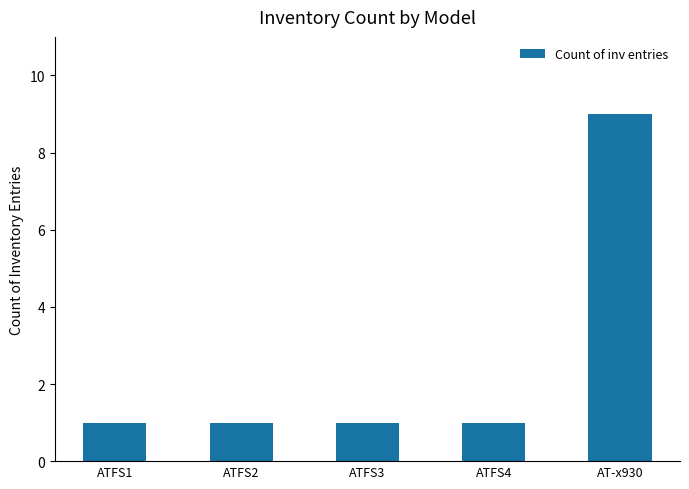

What position from the right is ATFS1?

5